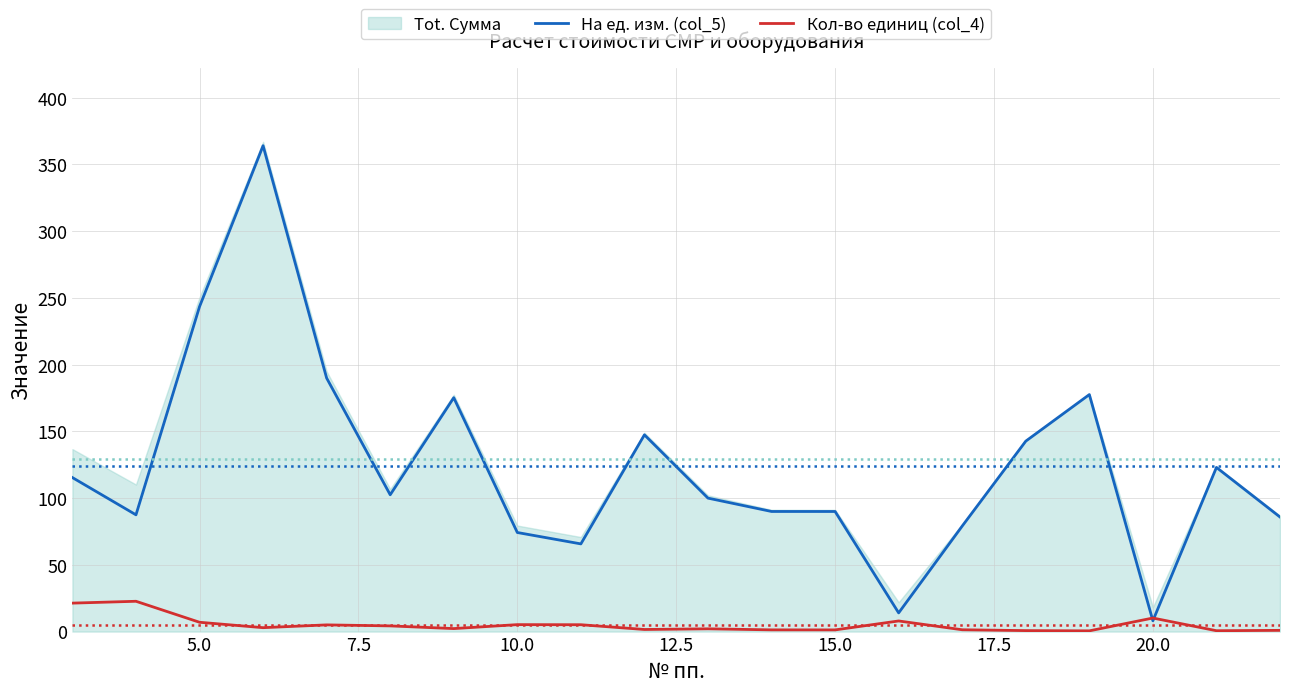

The value of На ед. изм. (col_5) at 5.0 is 113.0. True or false?

False